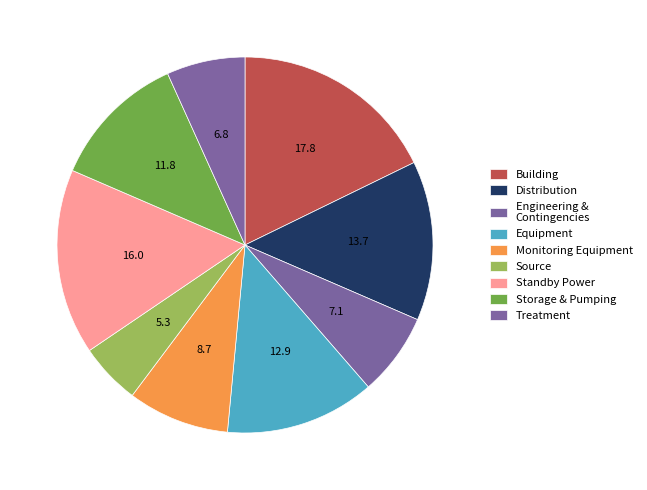

Count the number of slices in the pie.

9